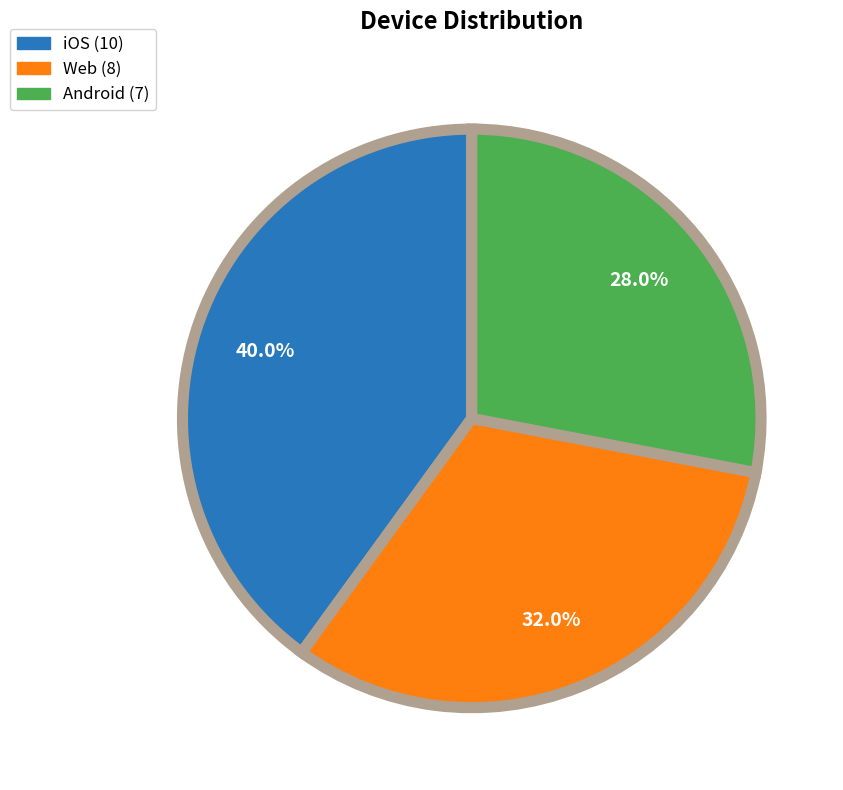

To the nearest percent, what is the combined percentage of Web and Android?

60%